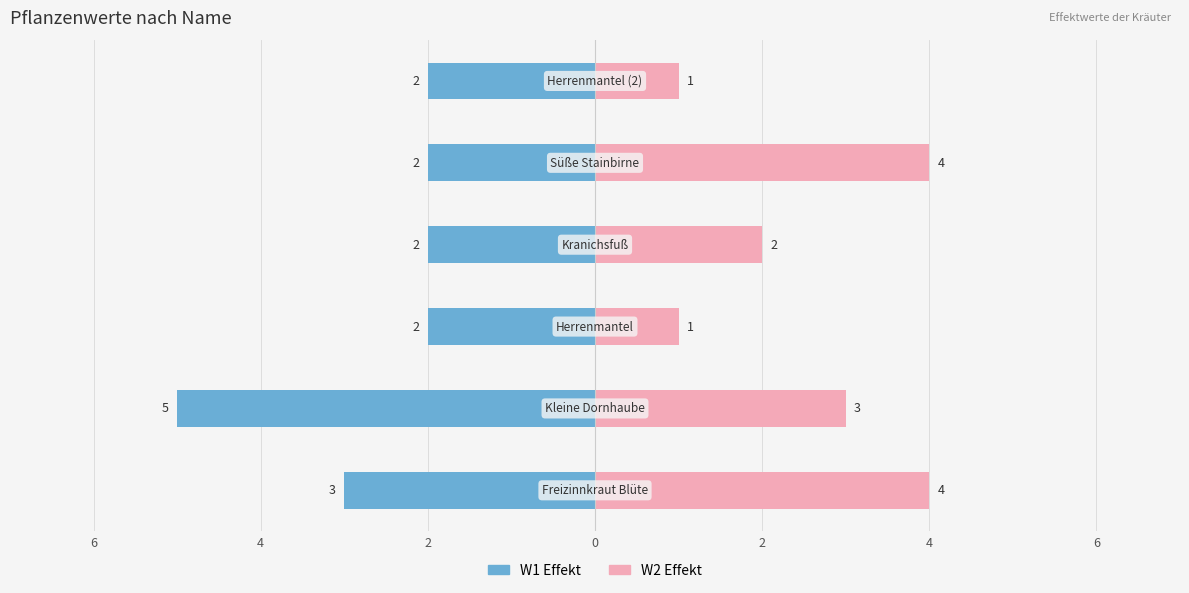

How many values in the W2 Effekt series are below 3?

3